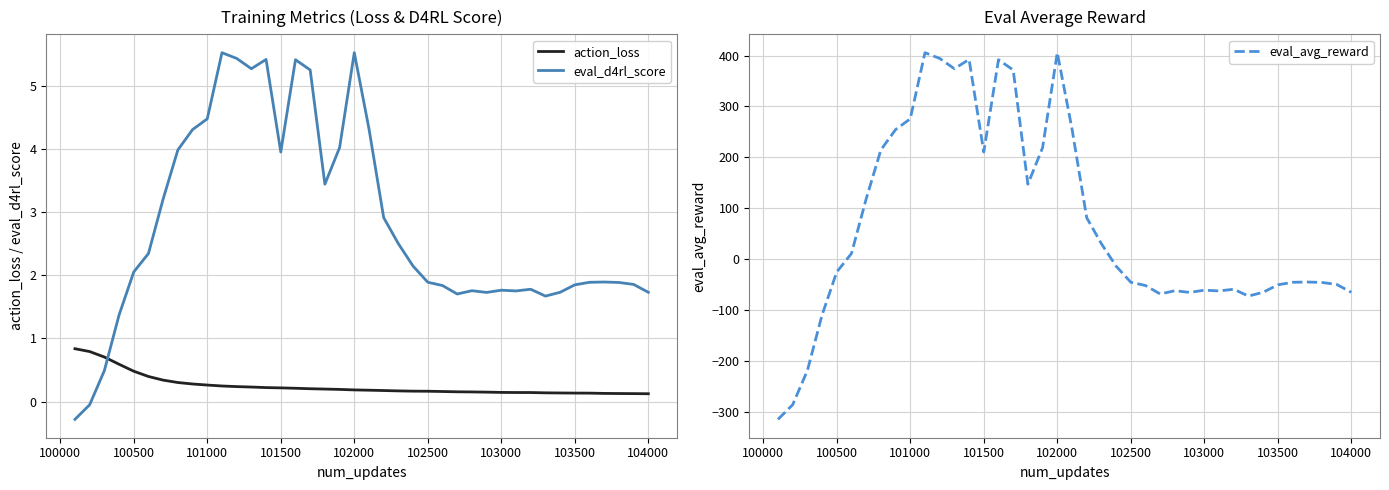

Is it true that eval_d4rl_score equals 2.8 at 102500?

False